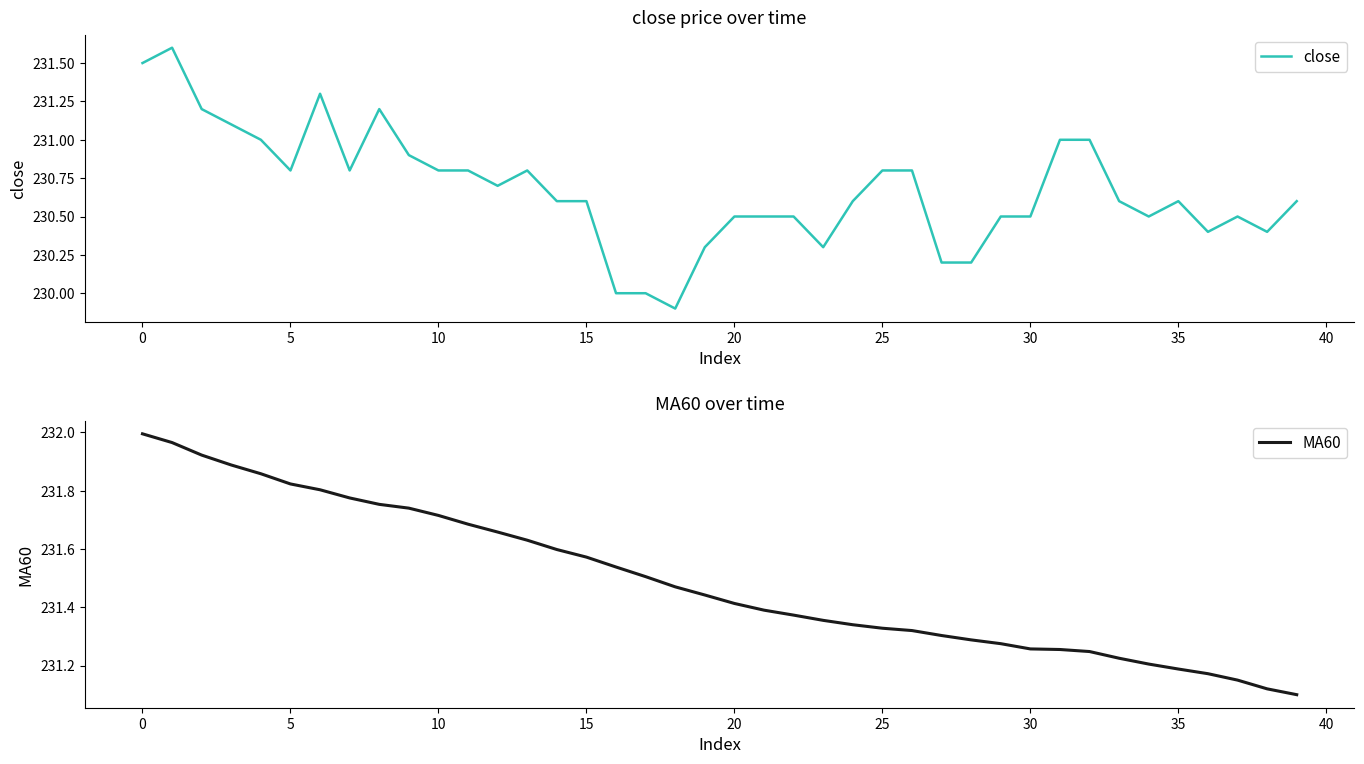

What is the lowest value of the close series?

229.9